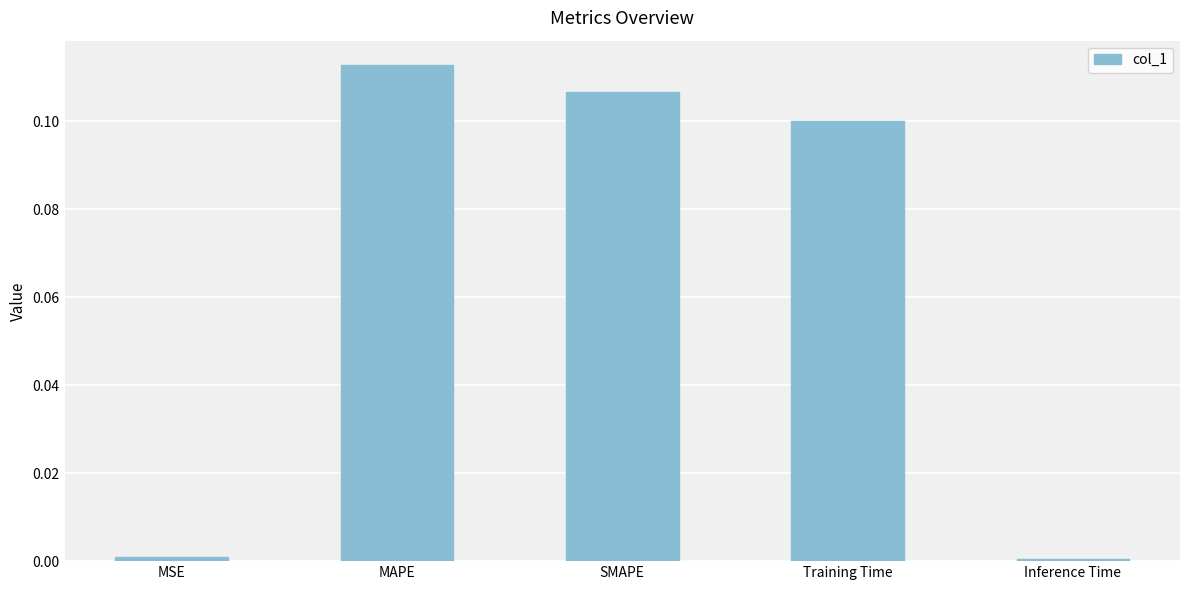

The value at Training Time is 0.1. True or false?

True